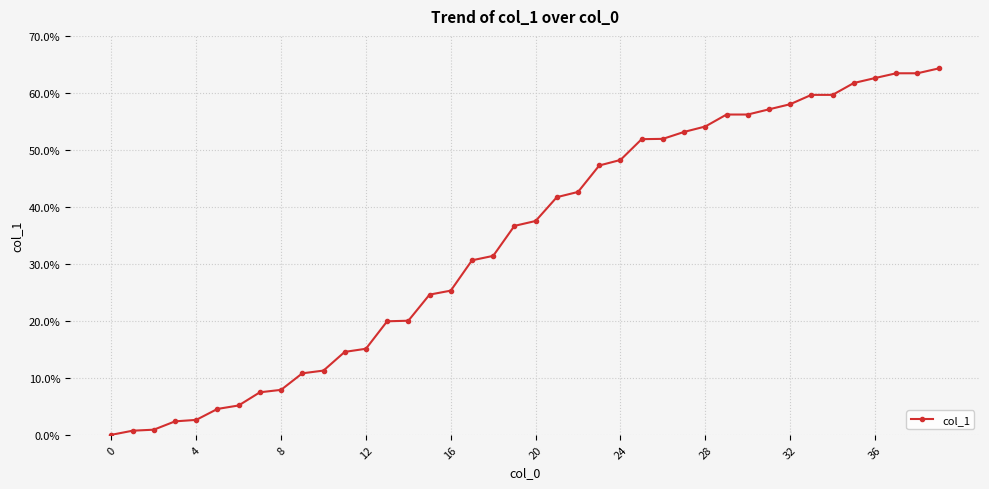

What is the maximum value shown in the chart?

64.3